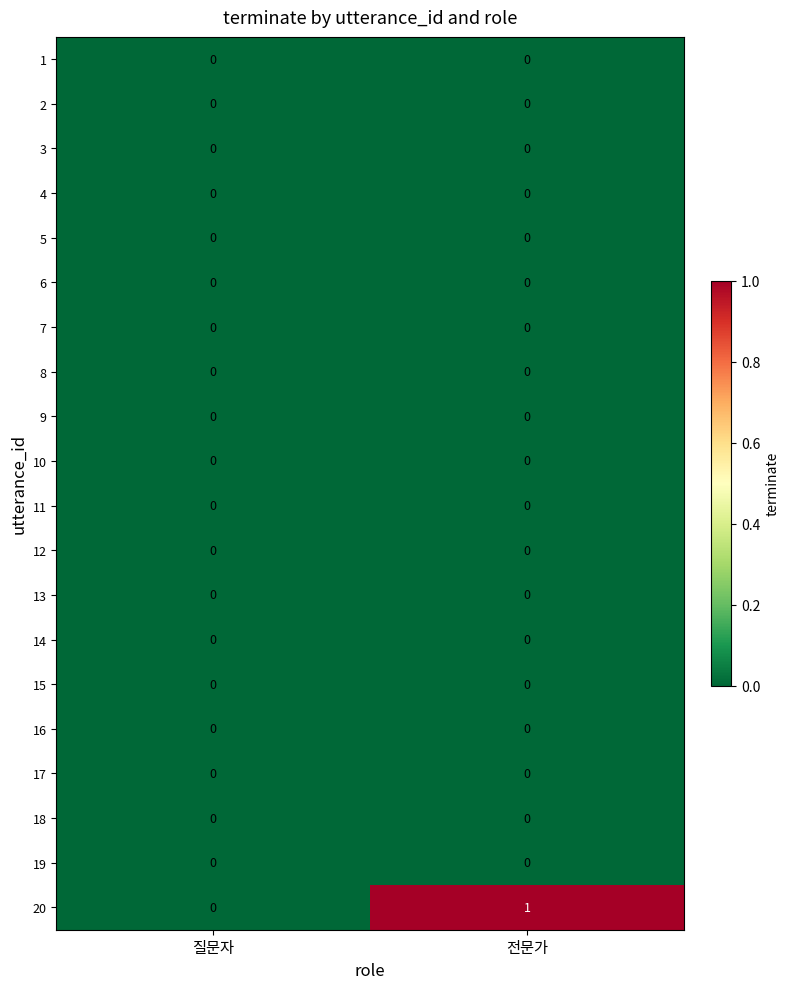

At which category does the chart reach its peak across all series?

전문가